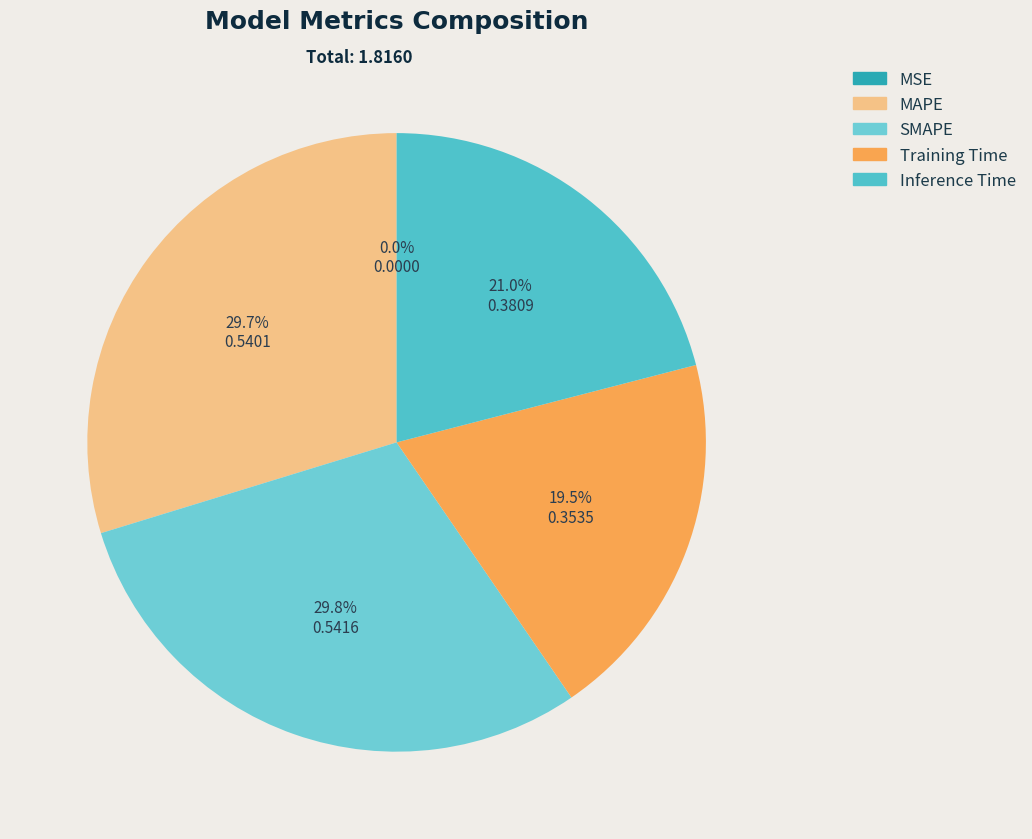

To the nearest percent, what portion does MAPE represent?

30%